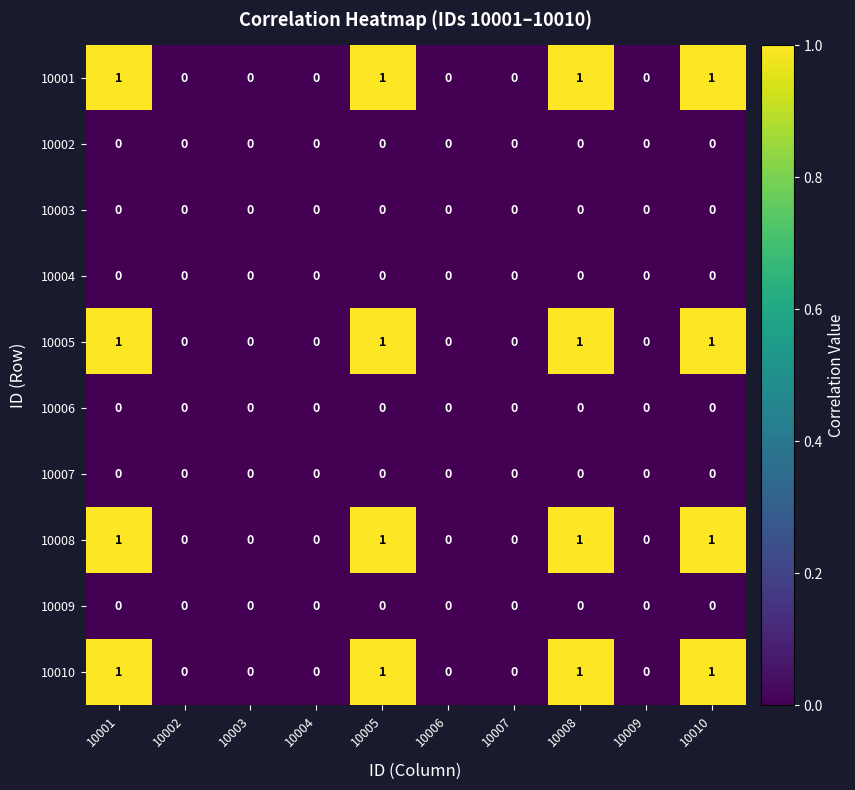

Is the value of 10010 at 10001 greater than the value of 10006 at 10009?

Yes